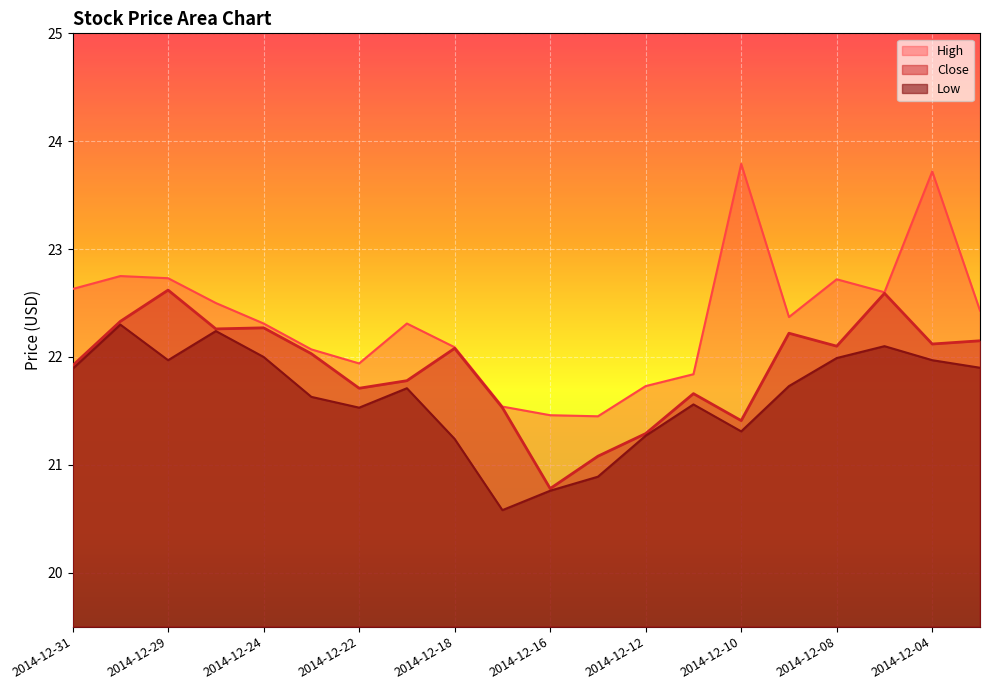

What are all the series names shown in the legend?

High, Close, Low